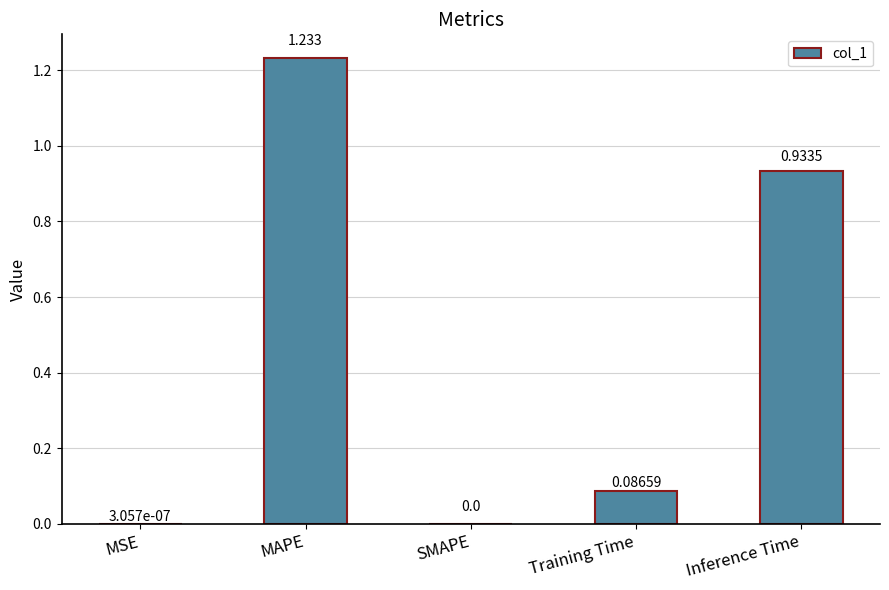

Between MAPE and SMAPE, which is larger?

MAPE